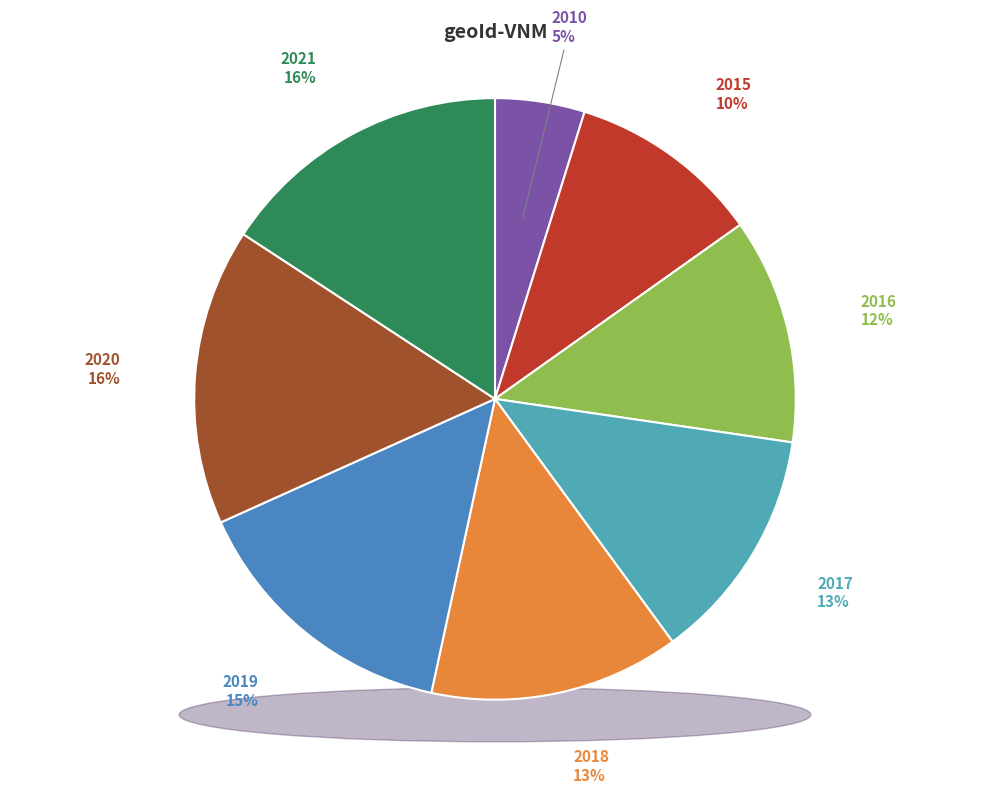

Is 2017 the majority of the pie?

No